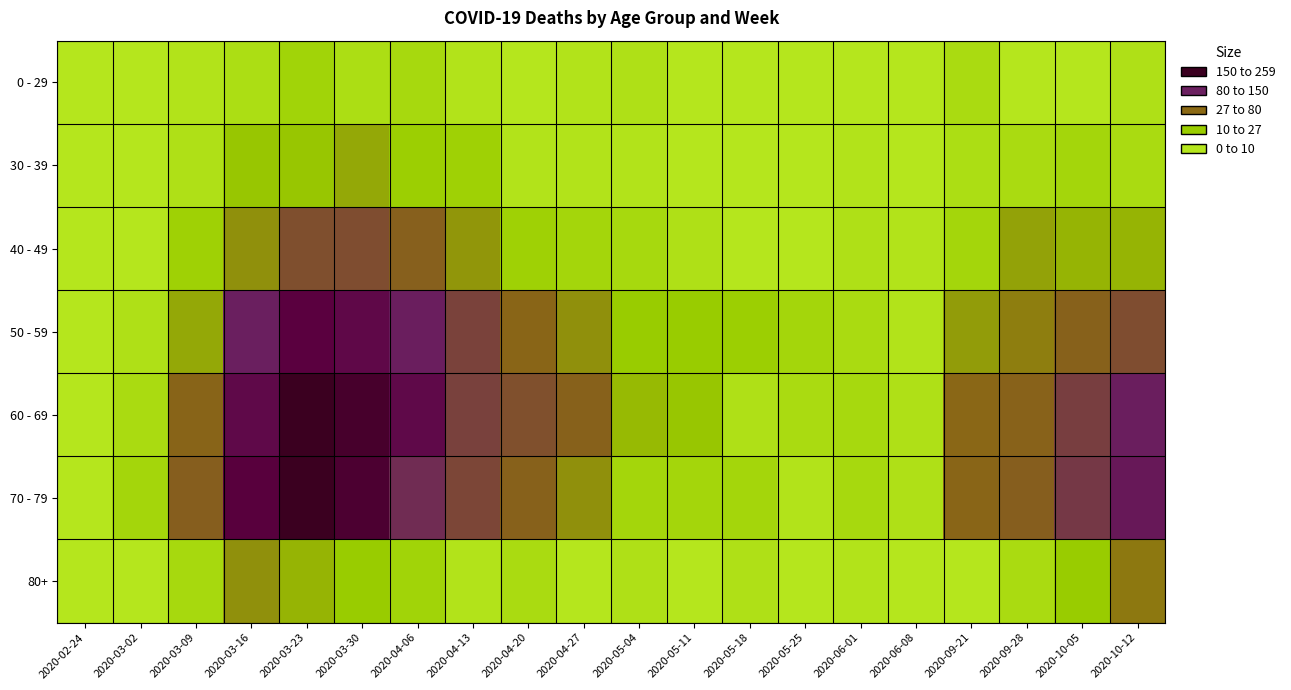

What is the difference between the highest and lowest values at 2020-03-16?

154